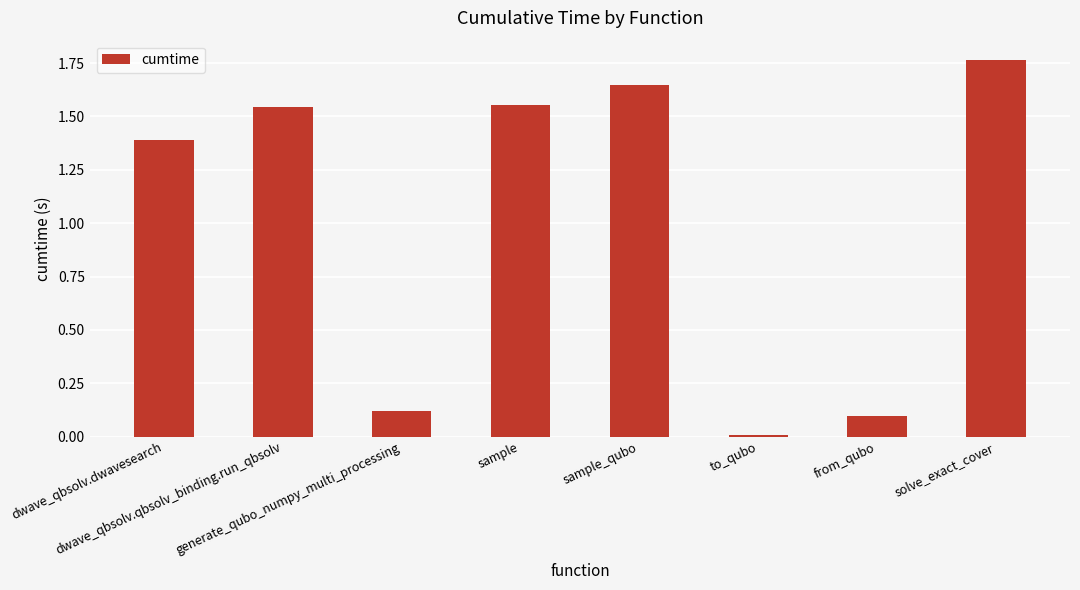

What is the average value?

1.0